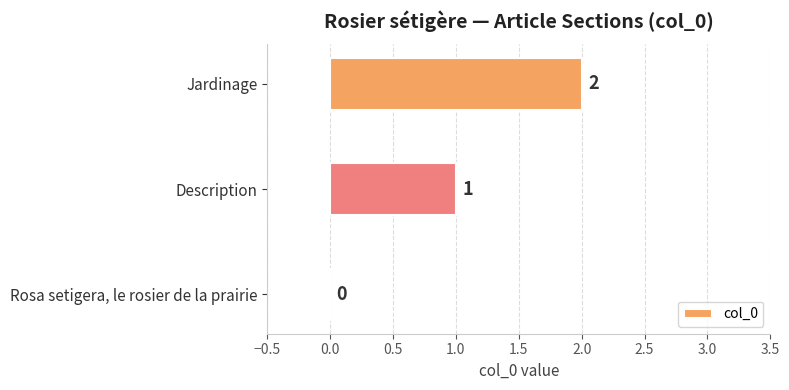

How many values are above zero?

2